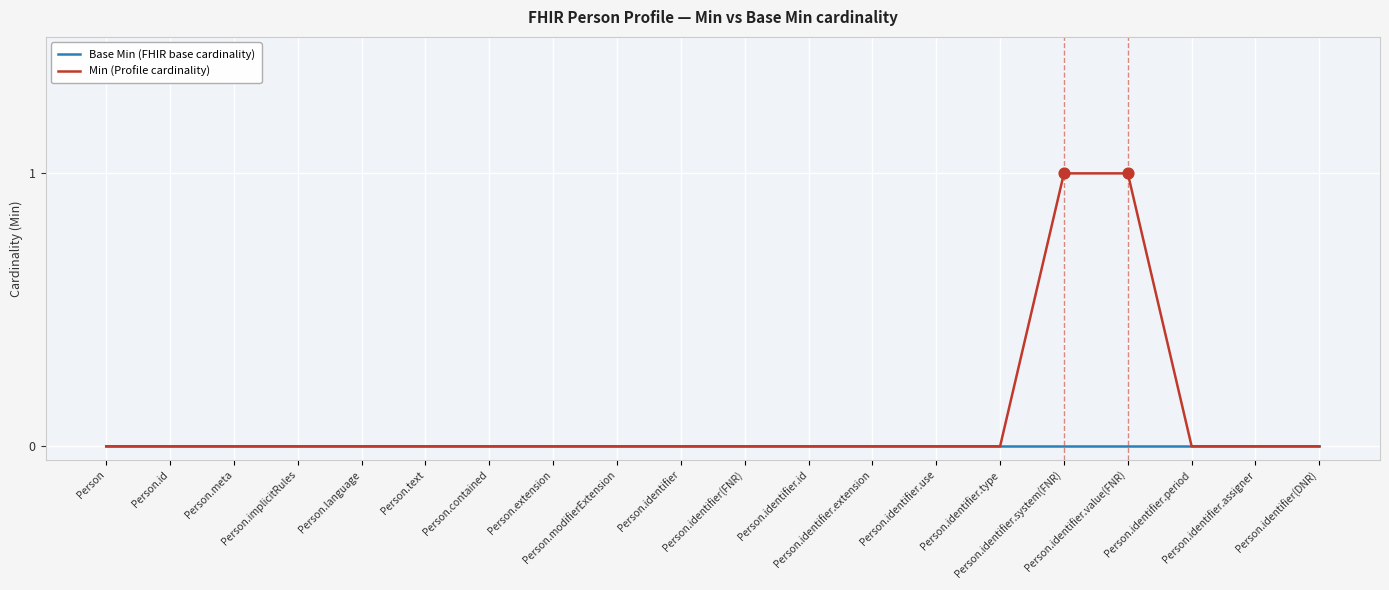

Which series has the largest total across all categories?

Min (Profile cardinality)